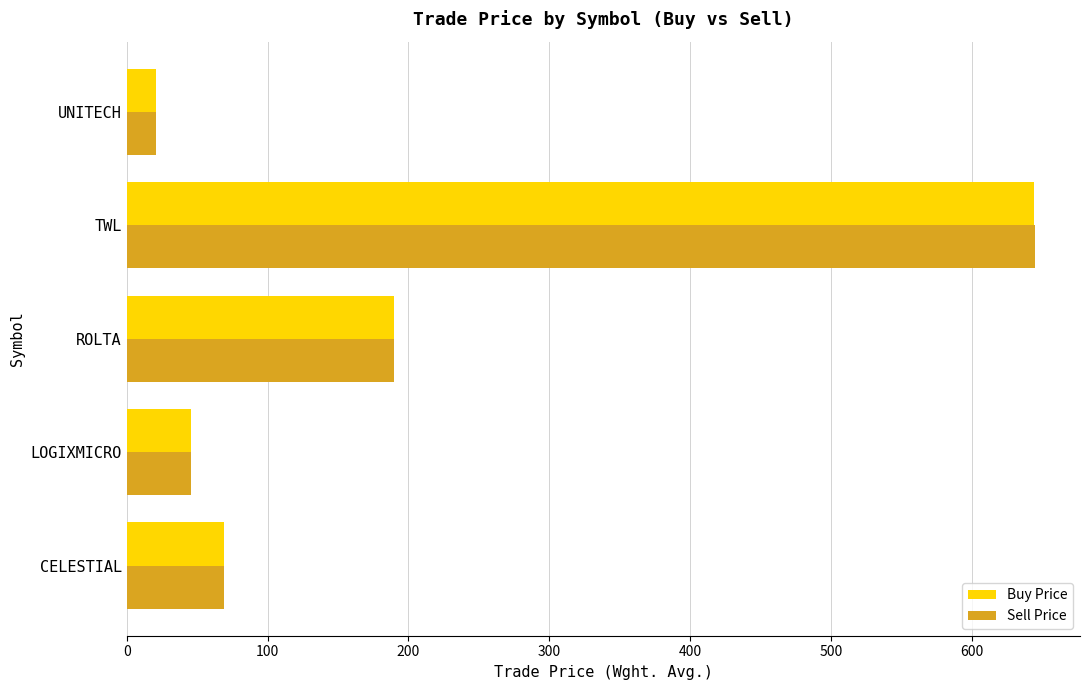

At how many categories does at least one series exceed 397?

1